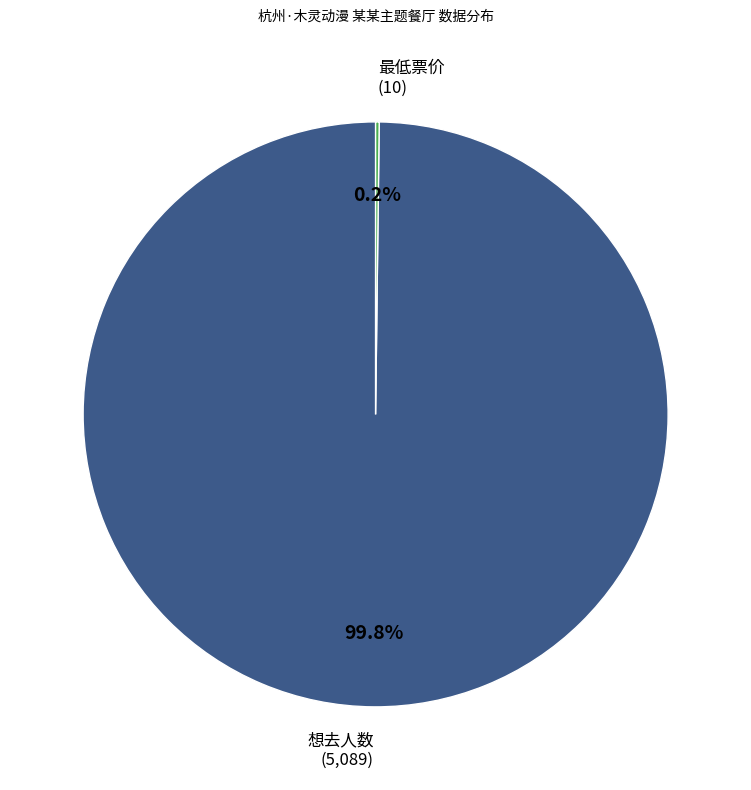

Is there a majority slice in this chart?

Yes